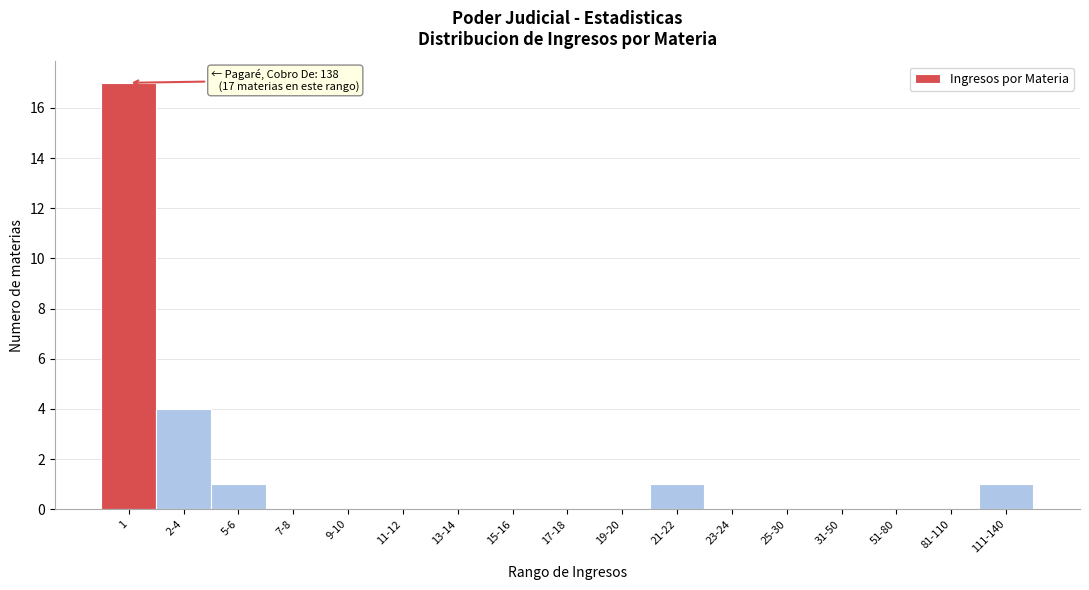

Reading right to left, what are all the values shown in this chart?

111-140=1	81-110=0	51-80=0	31-50=0	25-30=0	23-24=0	21-22=1	19-20=0	17-18=0	15-16=0	13-14=0	11-12=0	9-10=0	7-8=0	5-6=1	2-4=4	1=17